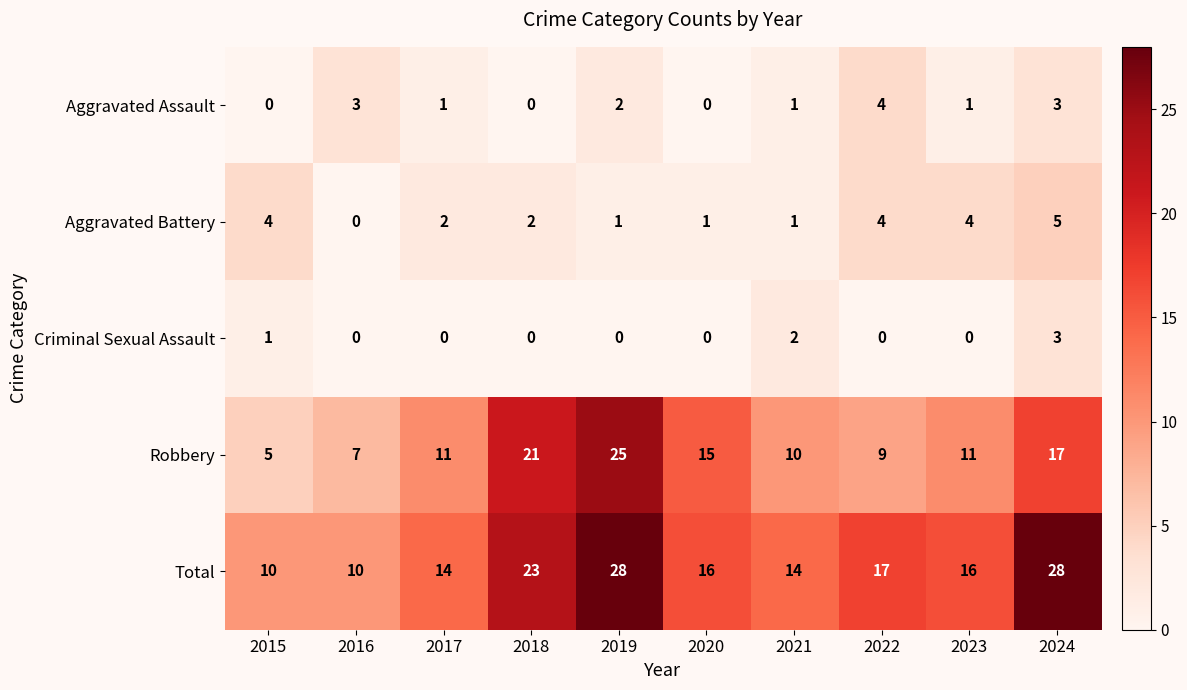

List the series in order of their peak value, highest first.

Total, Robbery, Aggravated Battery, Aggravated Assault, Criminal Sexual Assault